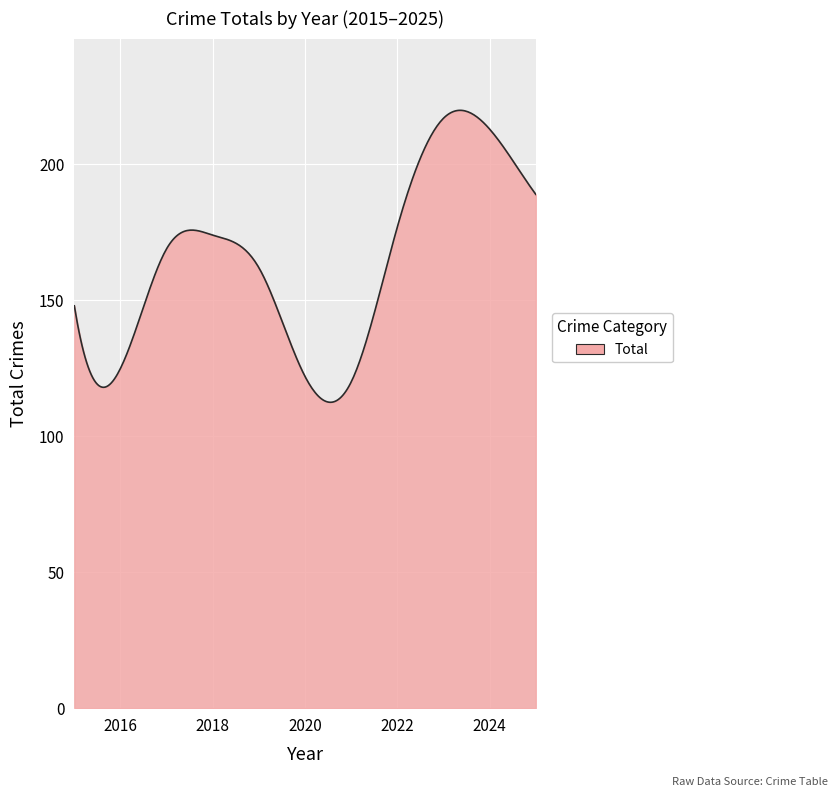

What is the greatest value displayed?

219.9